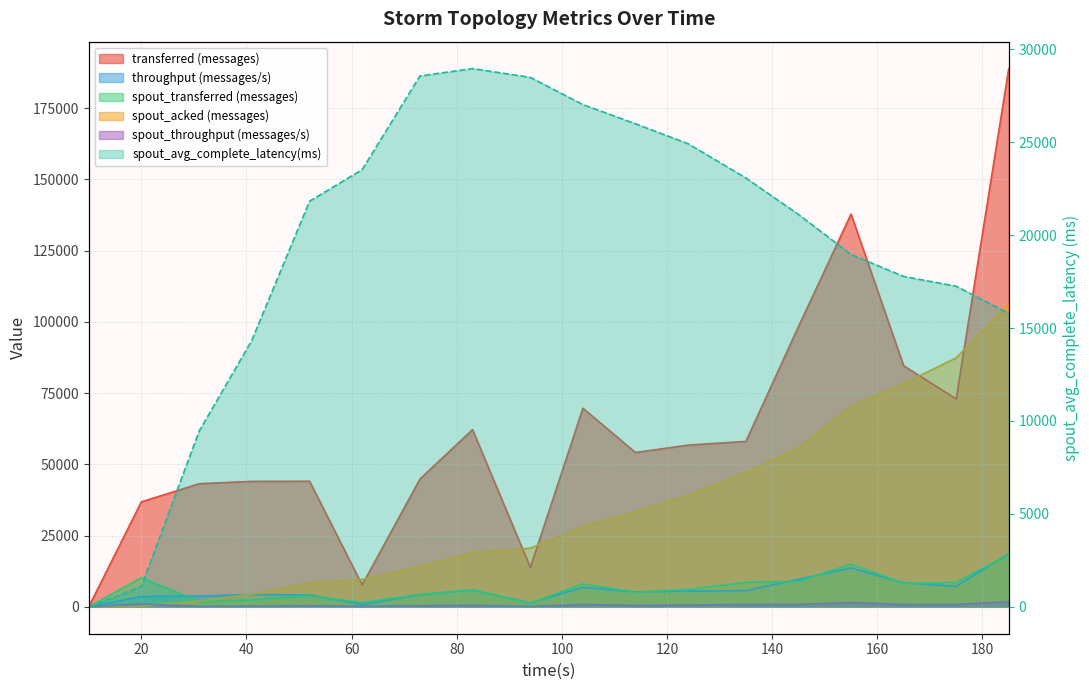

True or false: spout_avg_complete_latency(ms) has more than 2 interior local peaks.

False